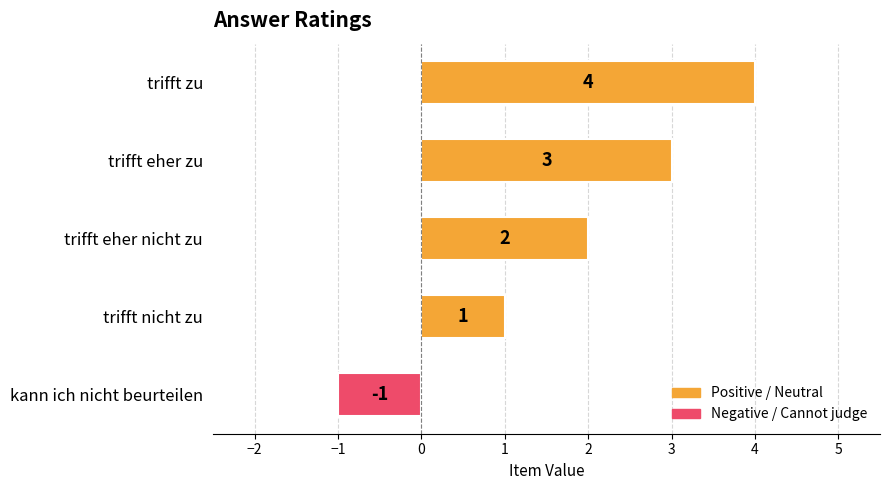

What is the change in value from trifft eher nicht zu to kann ich nicht beurteilen?

-3